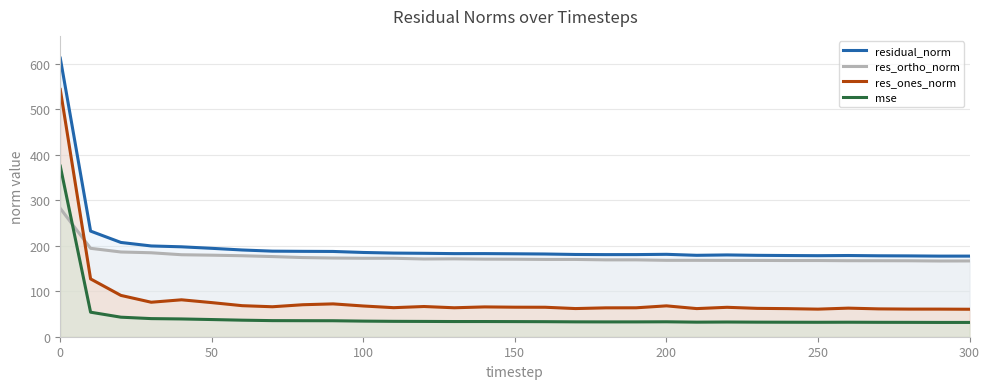

What is the minimum value shown in the chart?

31.4